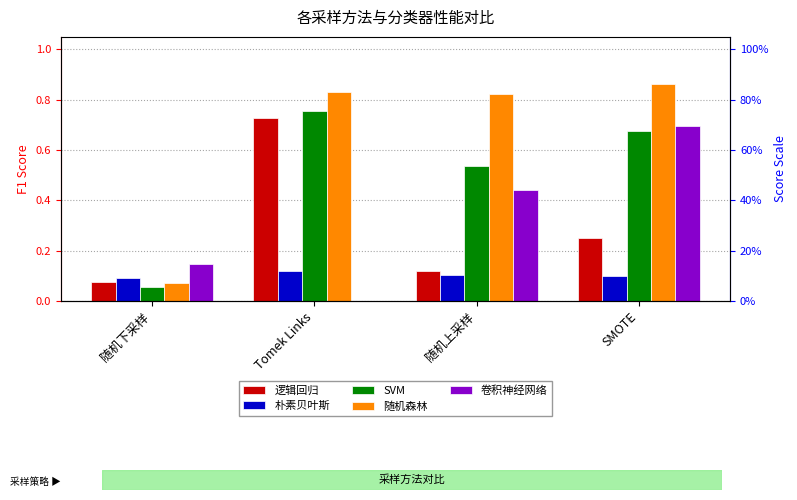

How many values in the 卷积神经网络 series exceed 0?

3